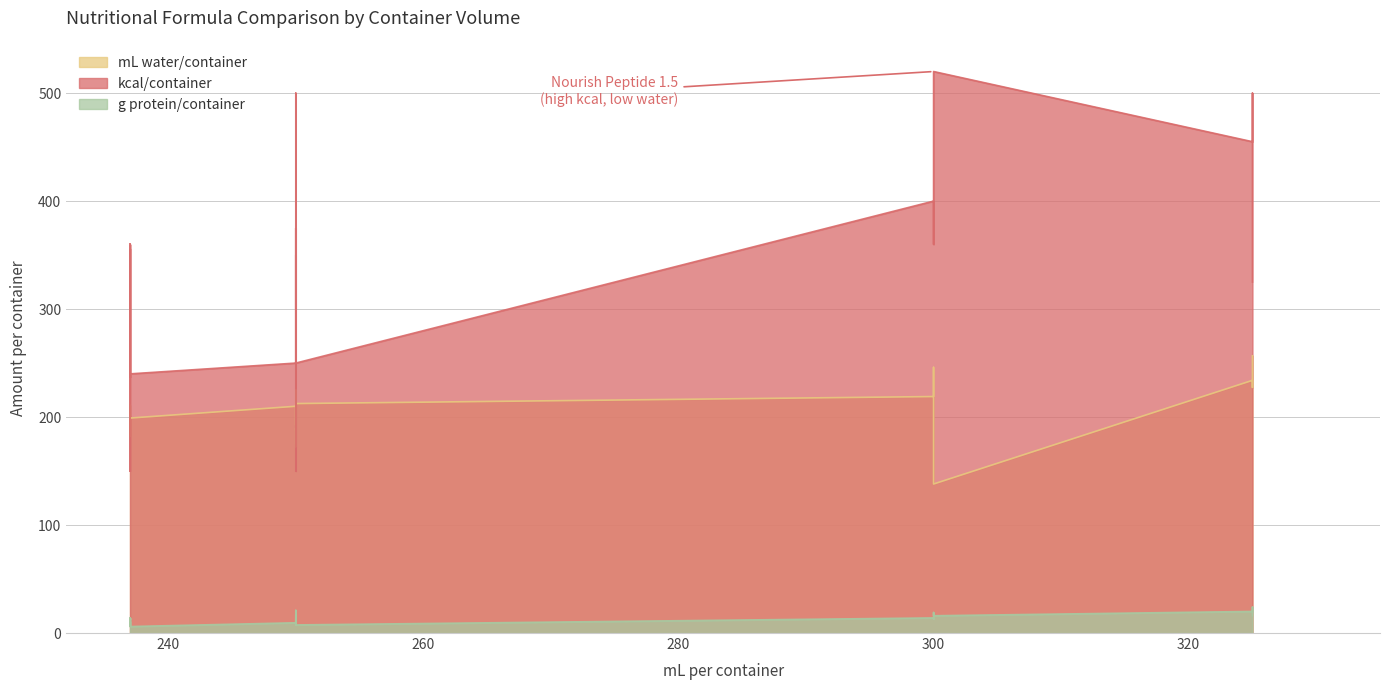

How many values in the mL water/container series exceed 199?

23